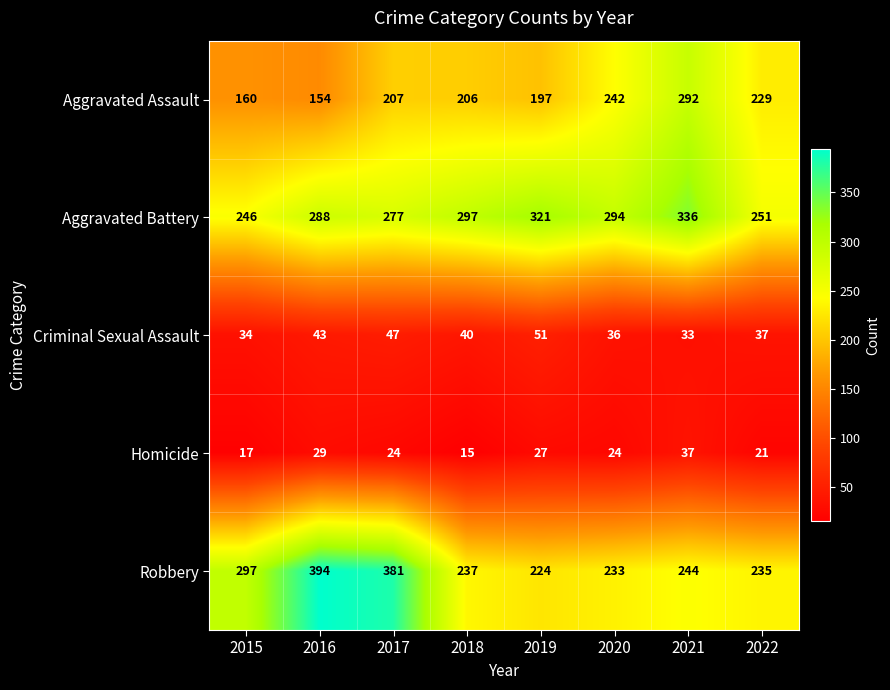

Rank the series at 2022 from highest to lowest value.

Aggravated Battery, Robbery, Aggravated Assault, Criminal Sexual Assault, Homicide